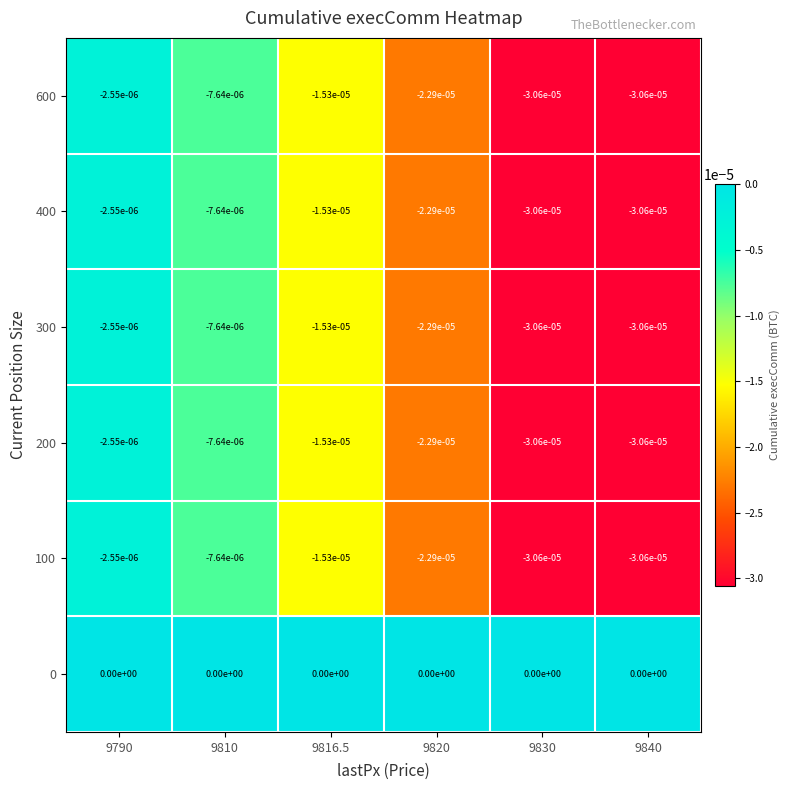

The 100 series shows -0.0 at 9790. True or false?

True